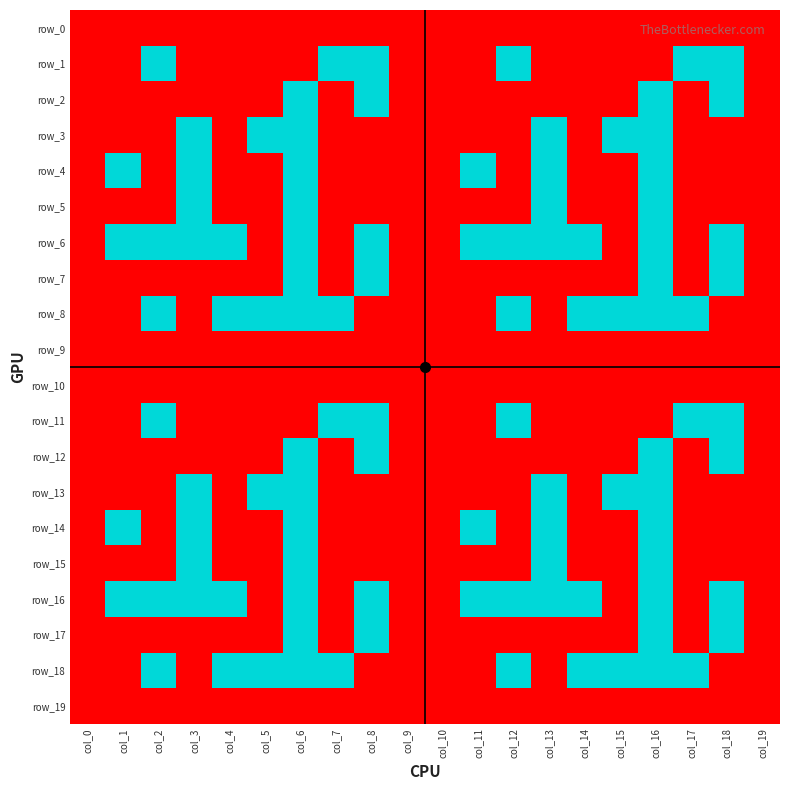

List the series in order of their peak value, lowest first.

row_0, row_9, row_10, row_19, row_1, row_2, row_3, row_4, row_5, row_6, row_7, row_8, row_11, row_12, row_13, row_14, row_15, row_16, row_17, row_18